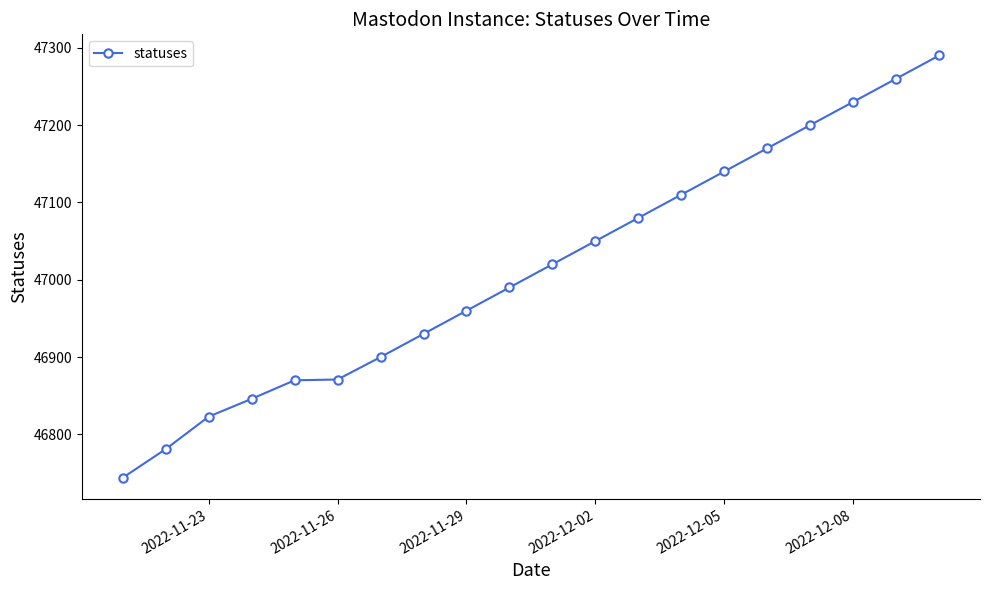

What is the value of the 2nd point from the left?

46781